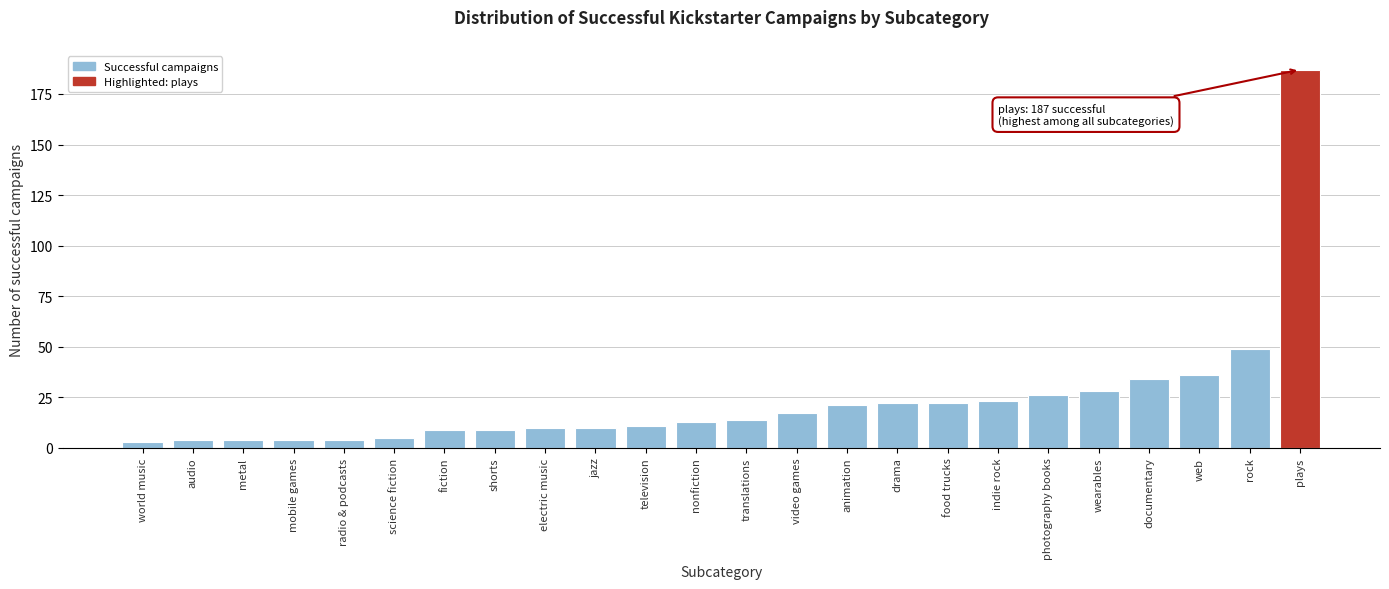

Reading left to right, what are all the values shown in this chart?

3	4	4	4	4	5	9	9	10	10	11	13	14	17	21	22	22	23	26	28	34	36	49	187